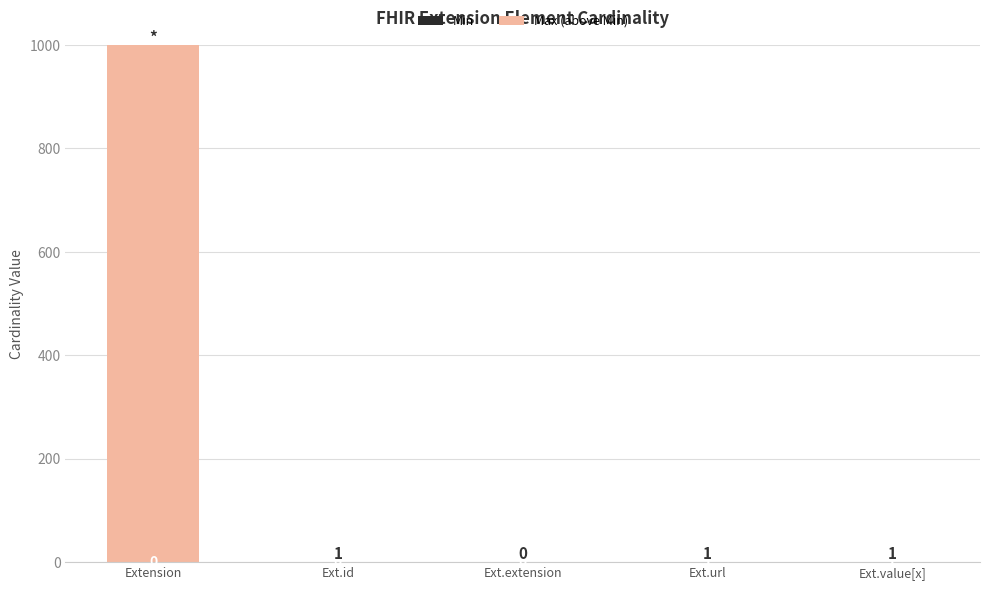

How many distinct data groups are displayed?

2